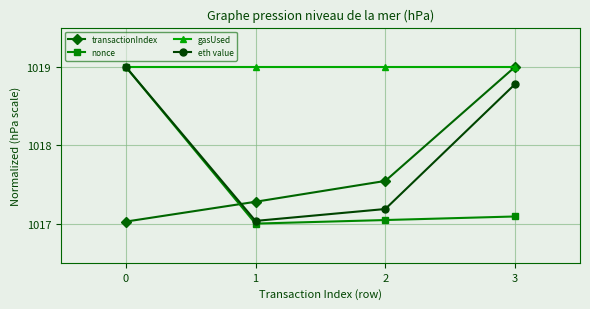

What is the spread (max minus min) of values at 2?

2.0